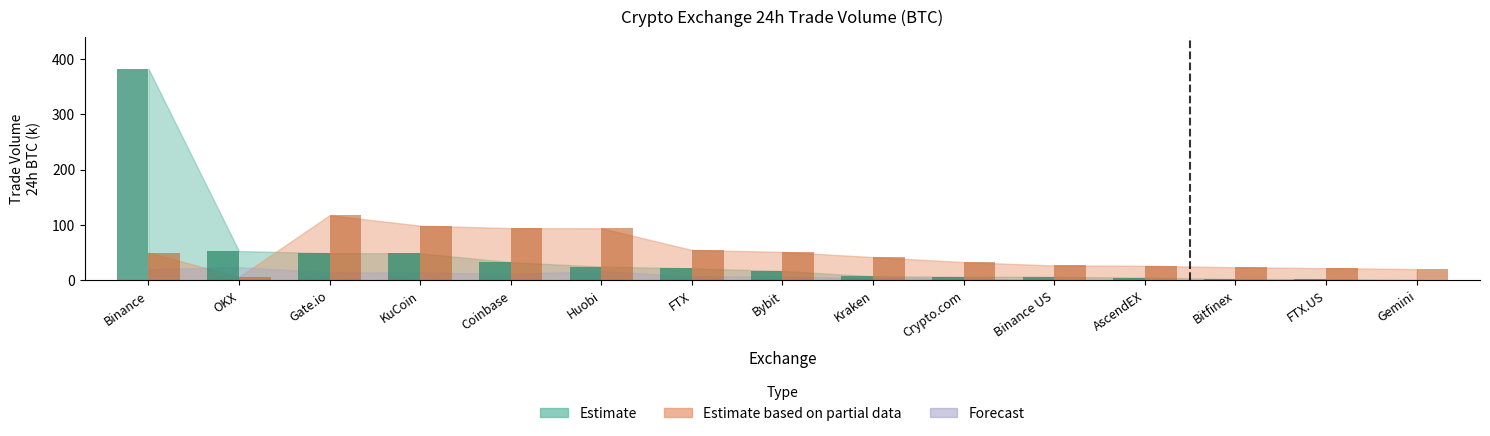

Which series changed the most between Binance US and Bitfinex?

Estimate